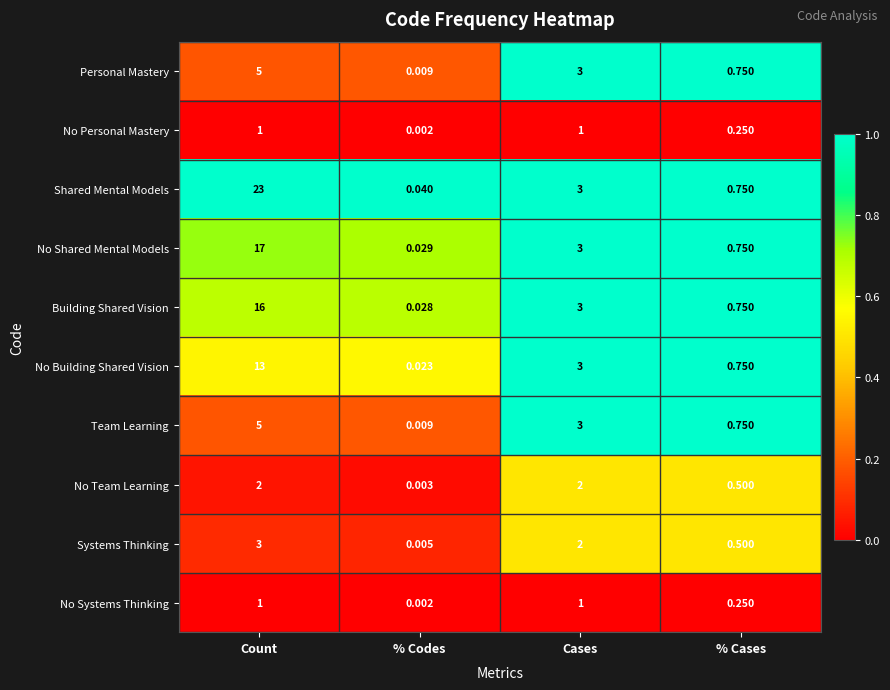

Where is No Systems Thinking nearest to the value 0?

% Codes